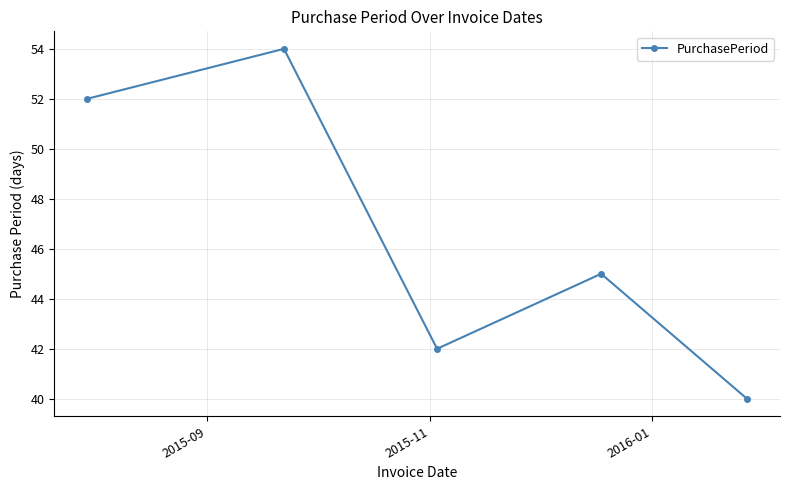

What is the greatest value displayed?

54